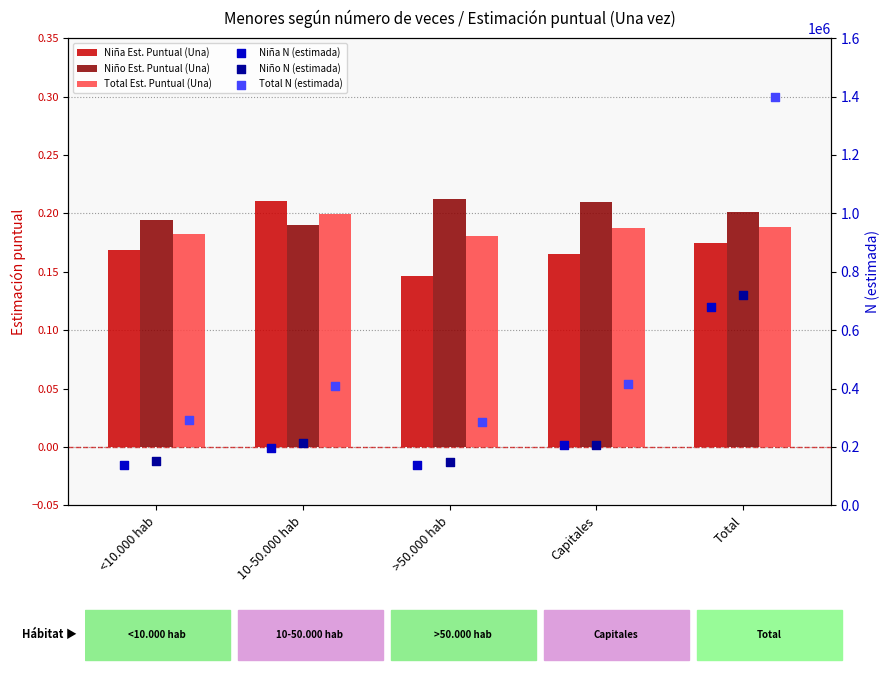

At how many categories does at least one series exceed 397557?

3